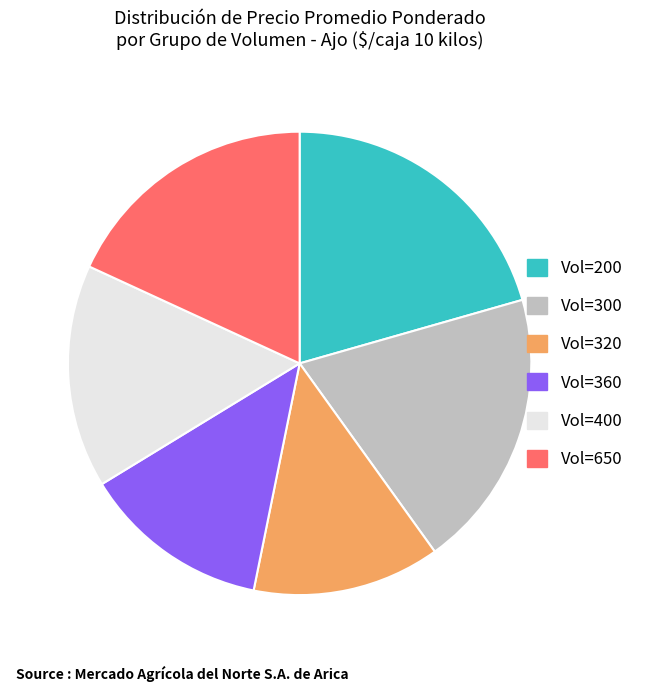

Between Vol=360 and Vol=300, which is larger?

Vol=300